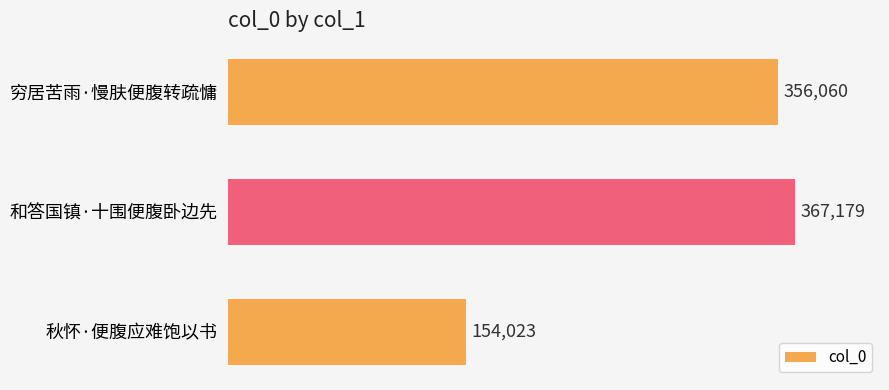

List the labels in order of value, largest first.

和答国镇·十围便腹卧边先, 穷居苦雨·慢肤便腹转疏慵, 秋怀·便腹应难饱以书